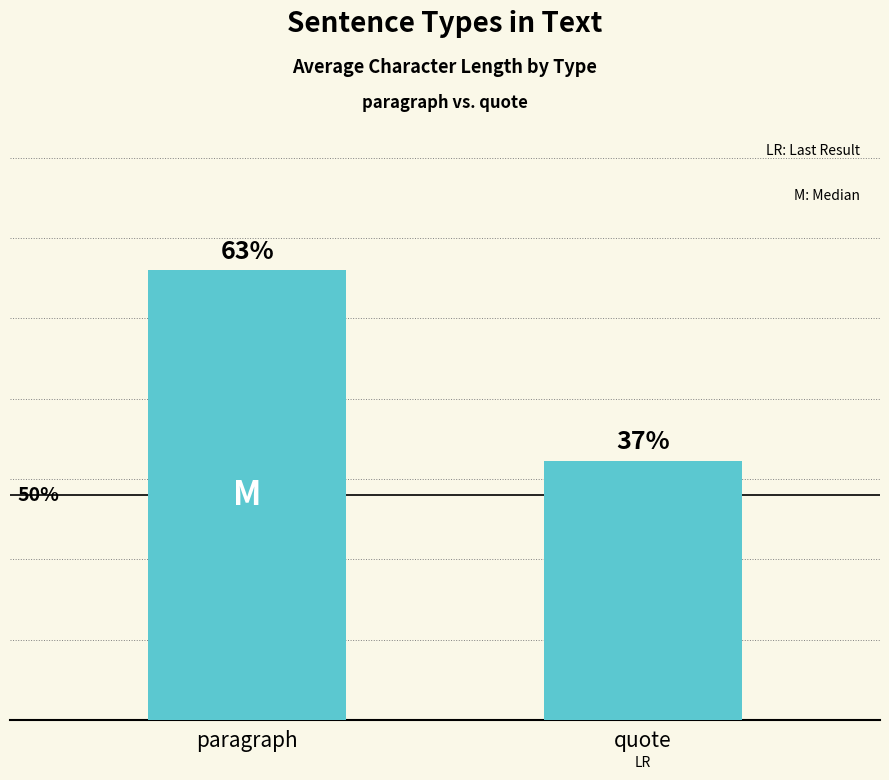

The chart shows a value of 99.6 at paragraph. True or false?

True